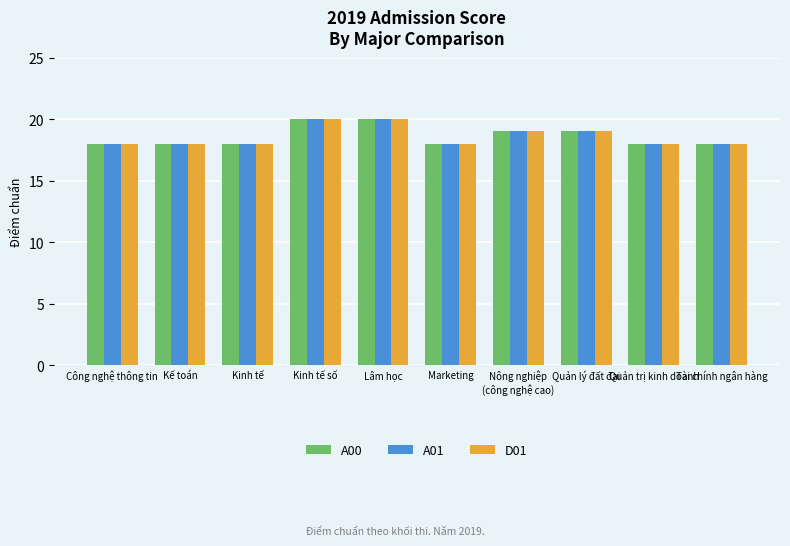

How many data points does each series have?

10